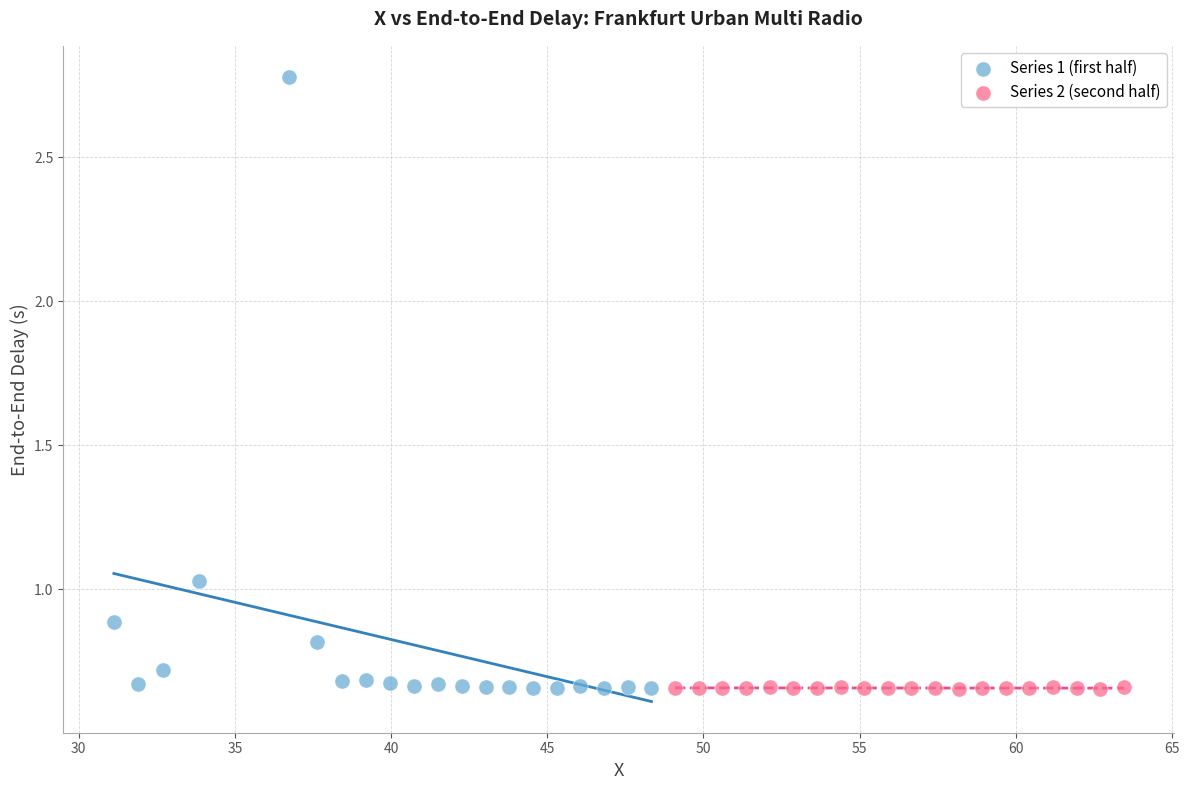

Which series contains the highest Y value?

Series 1 (first half)